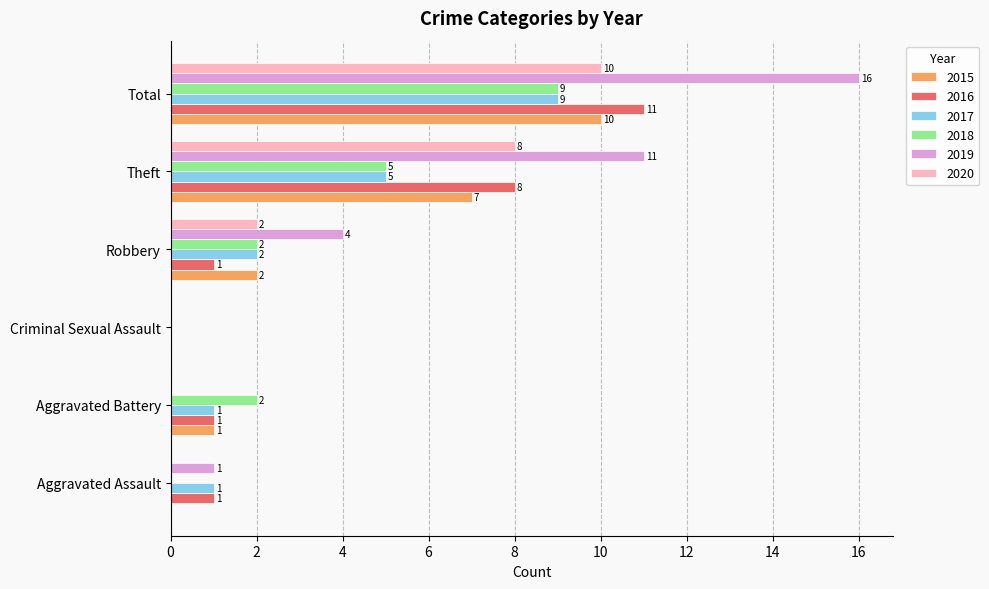

Between Robbery and Total, which series saw the biggest shift?

2019